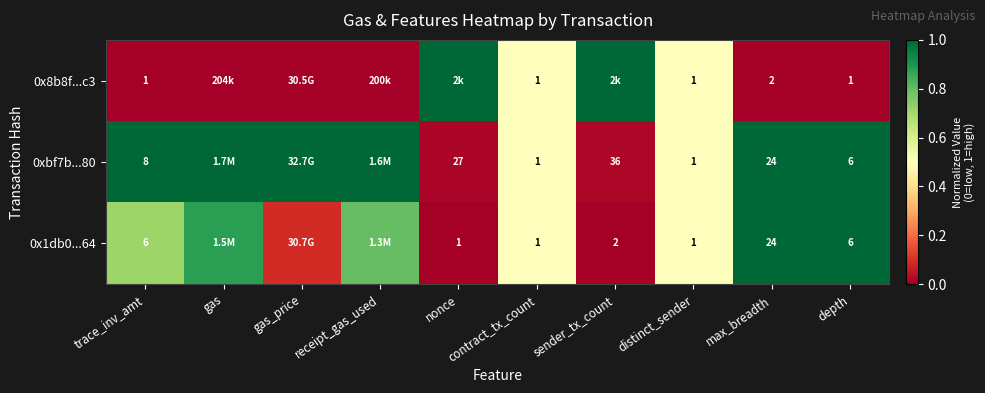

Which category has the lowest value in the 0x8b8f...c3 series?

trace_inv_amt